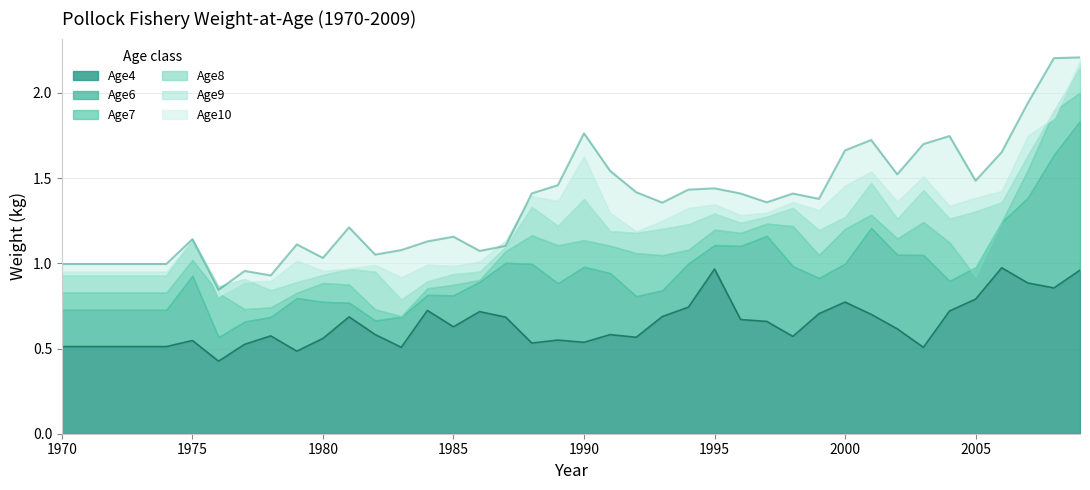

What is the minimum value shown in the chart?

0.4